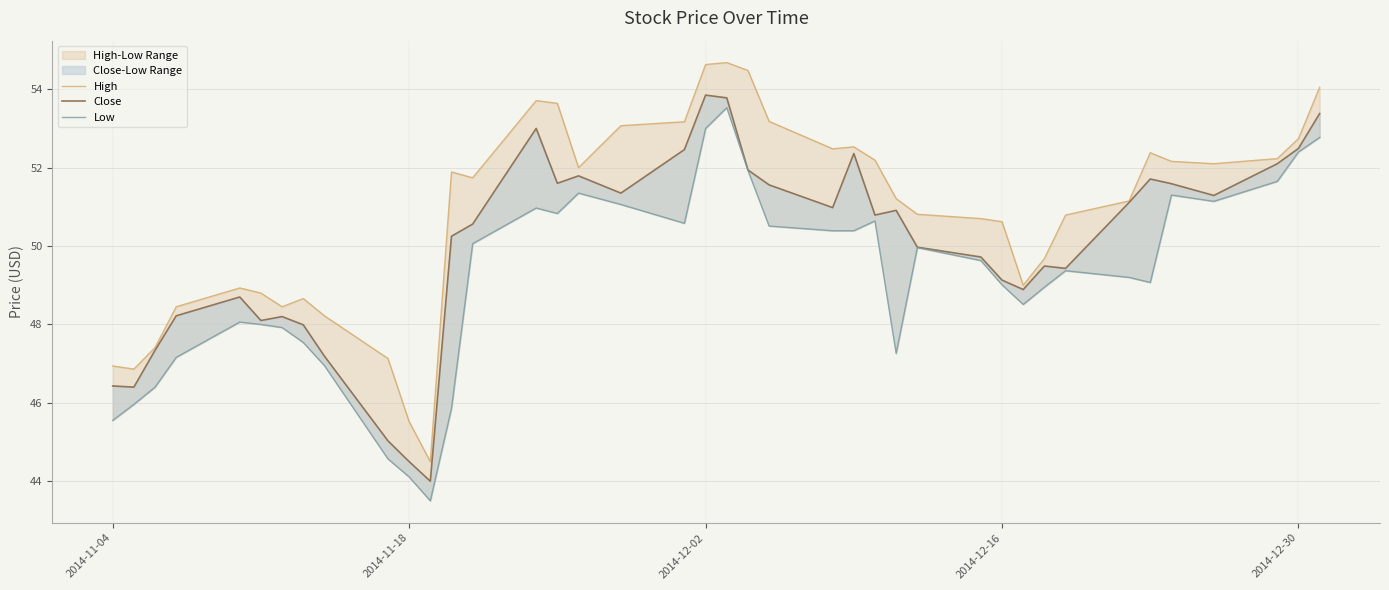

List the series in order of their overall mean, highest first.

High, Close, Low